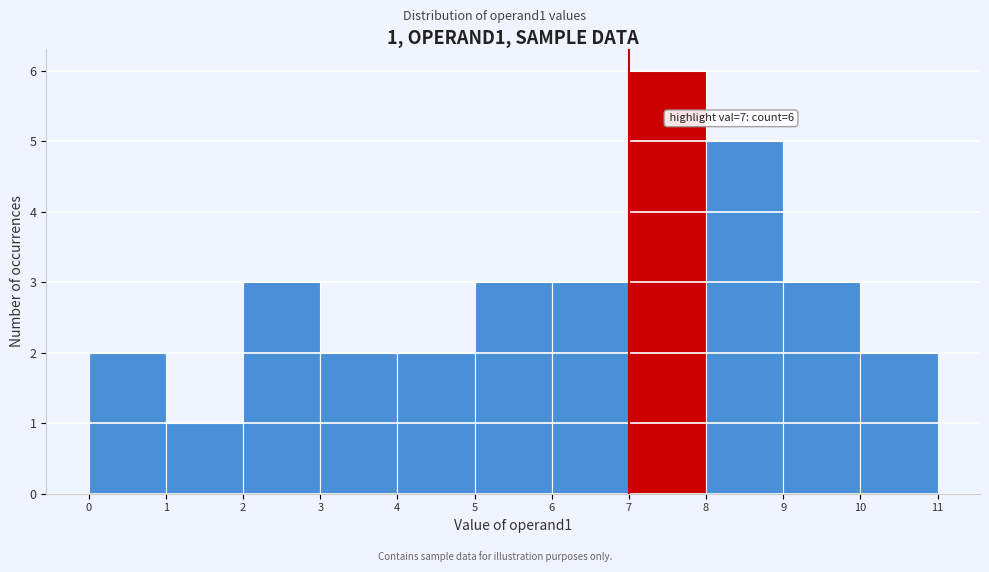

Over which range of the x-axis is the bar tallest?

7 to 8